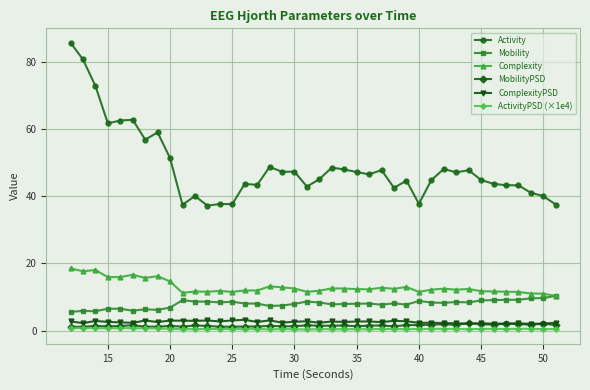

Which series has the largest total across all categories?

Activity